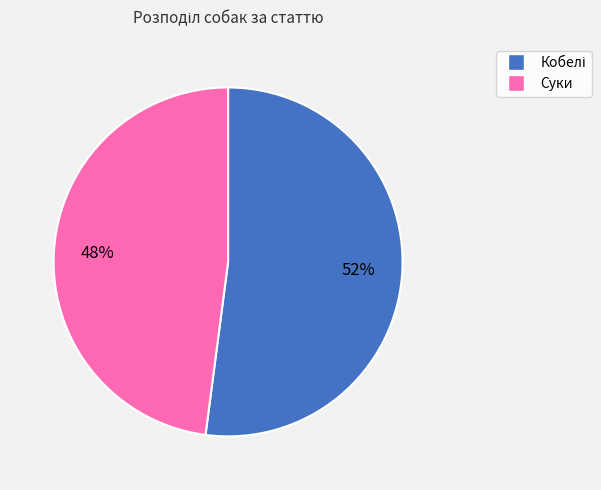

What percentage is the Суки slice, to the nearest percent?

48%